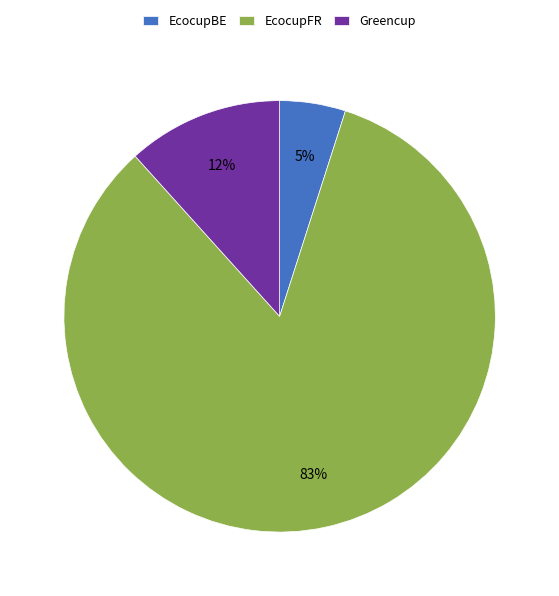

The EcocupFR slice represents 95% of the pie. True or false?

False